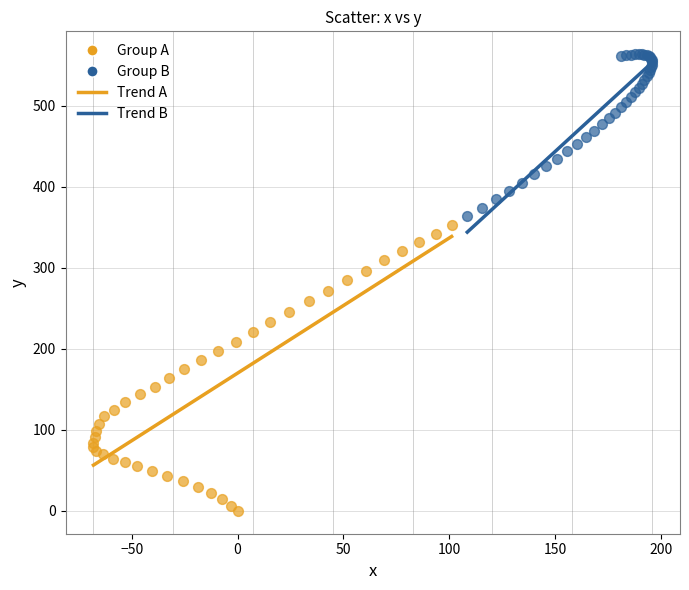

Which series has the largest Y range (max minus min)?

Group A